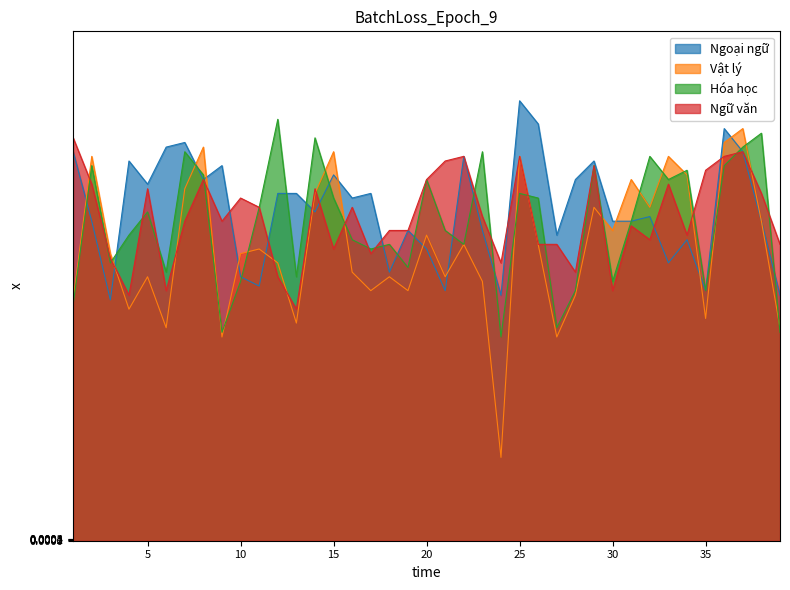

Where is the first local minimum for Vật lý?

4